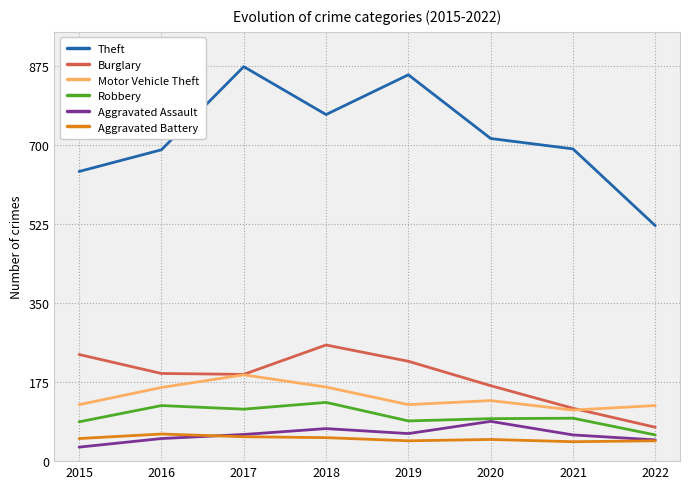

What value does the Aggravated Assault series have at 2017?

59